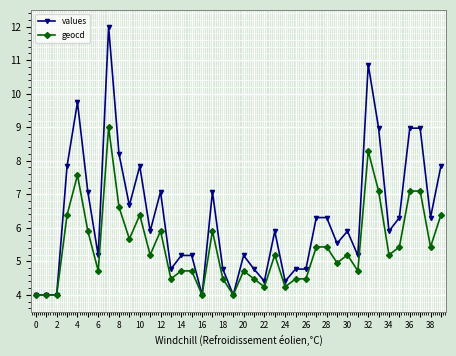

What is the maximum value for geocd?

9.0